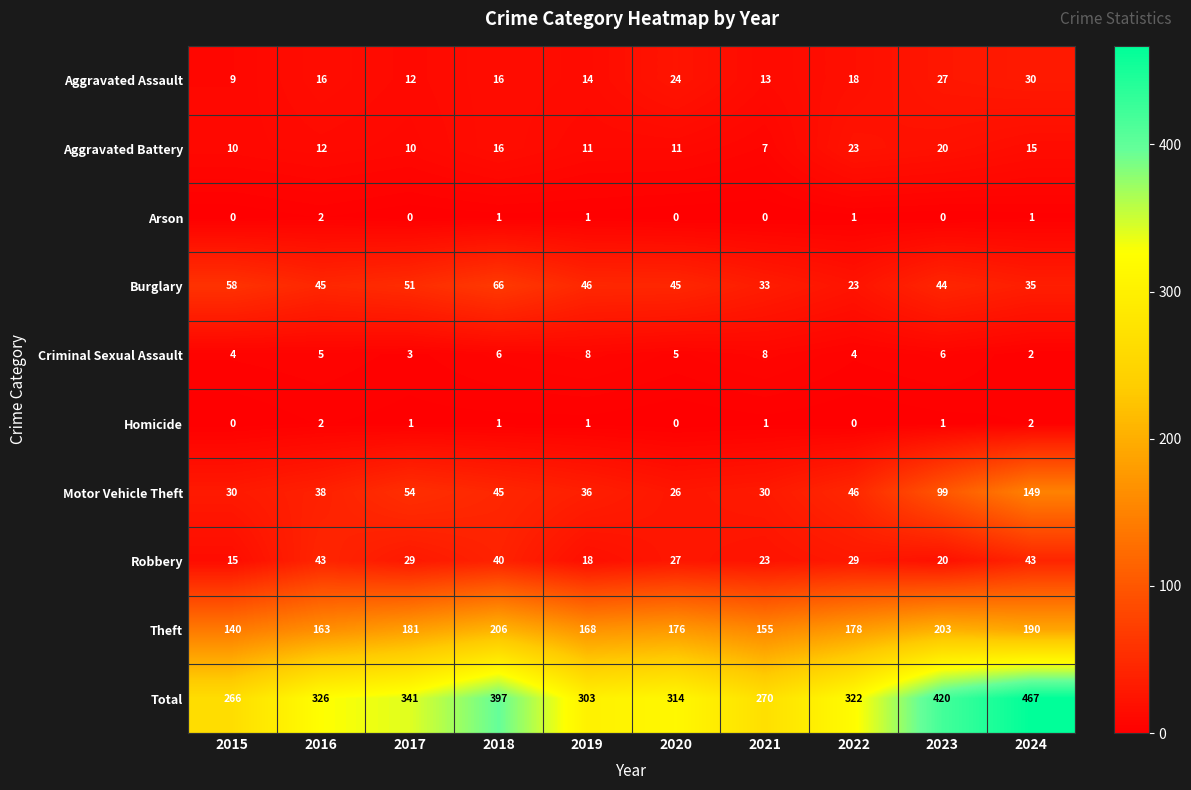

Which category has the highest value across all series?

2024